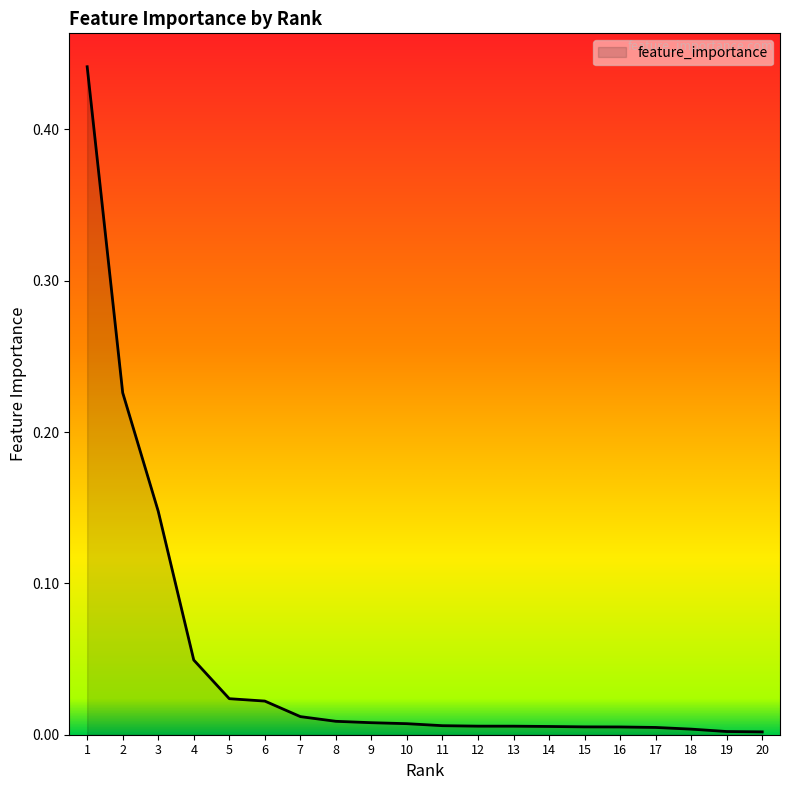

The chart shows a value of 0.2 at 3. True or false?

False